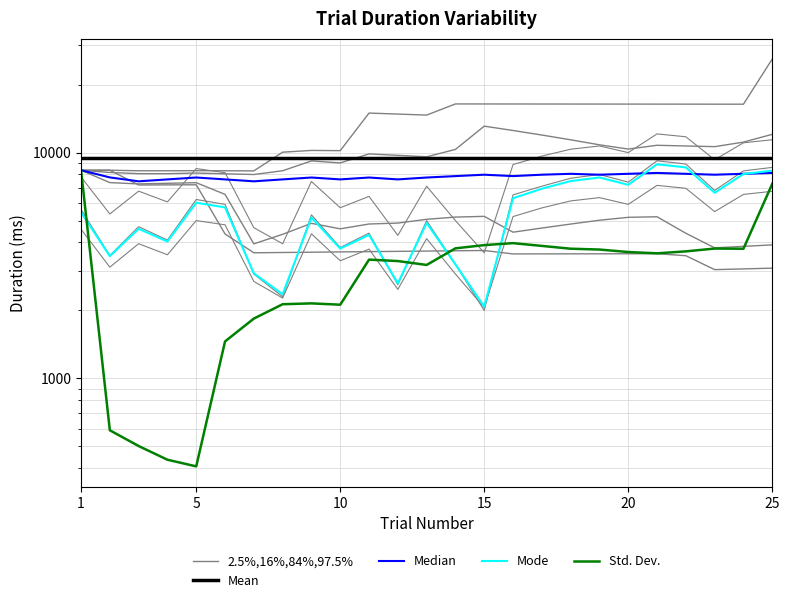

Where is Std. Dev. nearest to the value 4381?

15